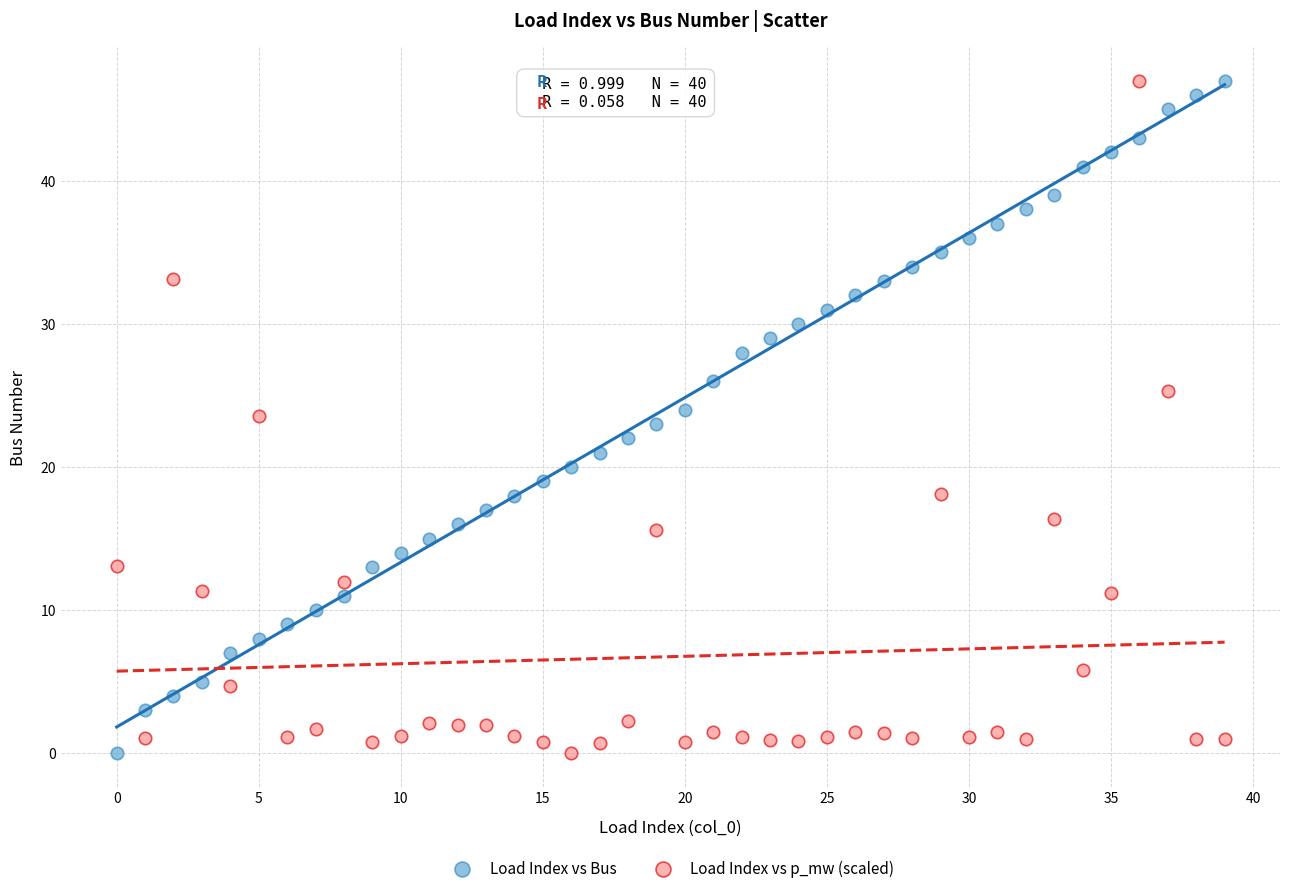

Count the number of points in this scatter plot.

80